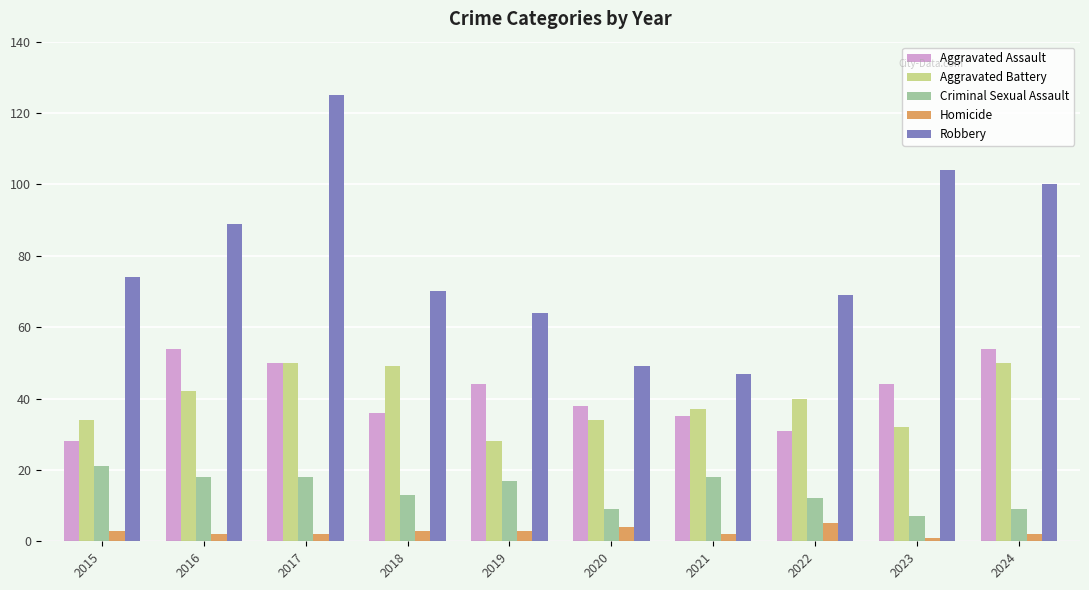

Where is Robbery nearest to the value 86?

2016